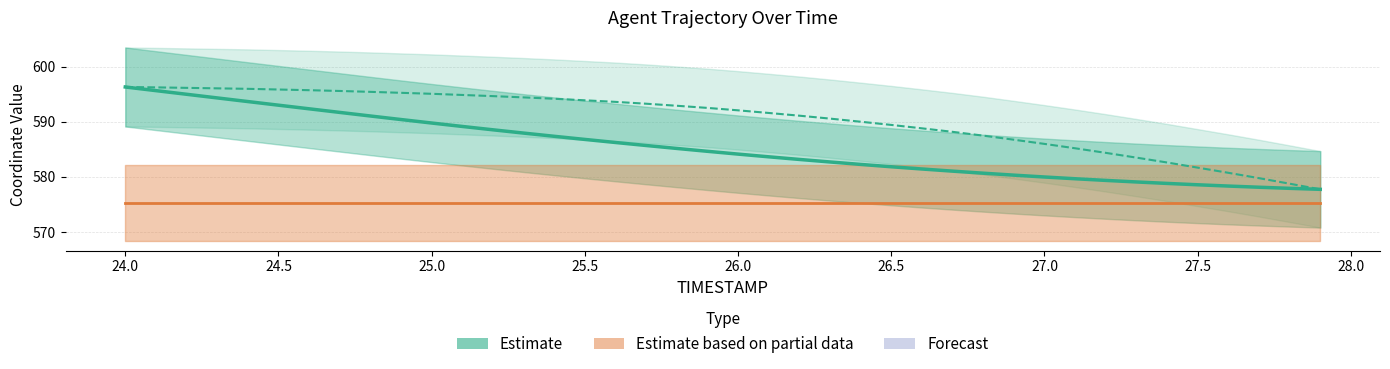

True or false: Y and X cross at least once.

False